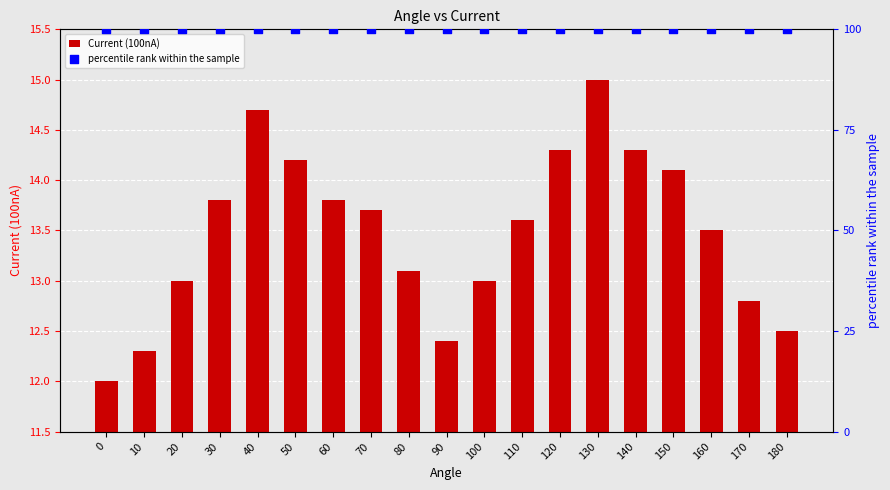

At how many categories does at least one series exceed 24?

19